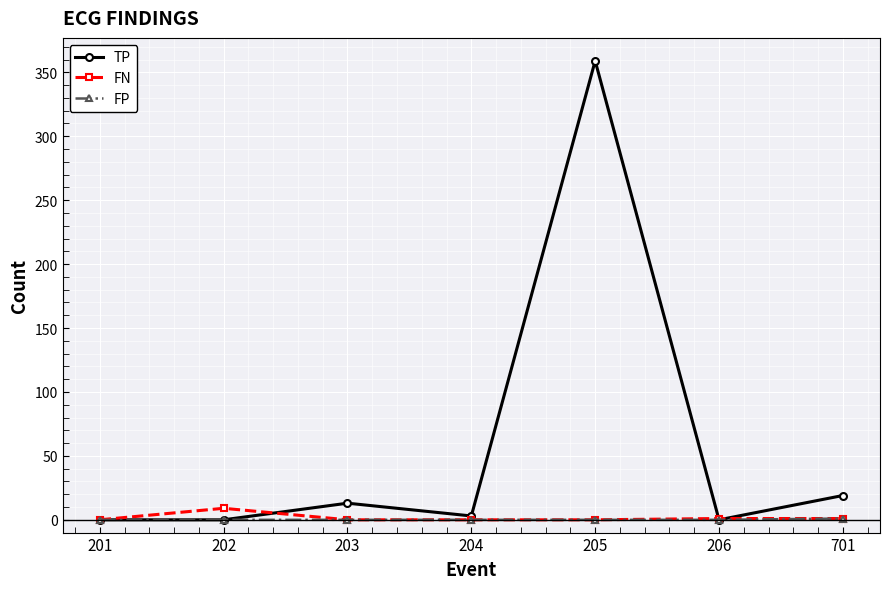

Count the number of data series in this chart.

3